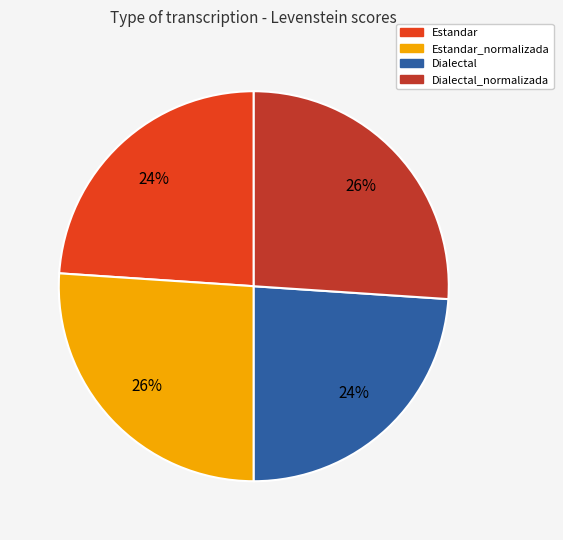

Is there any slice that represents more than half of the pie?

No